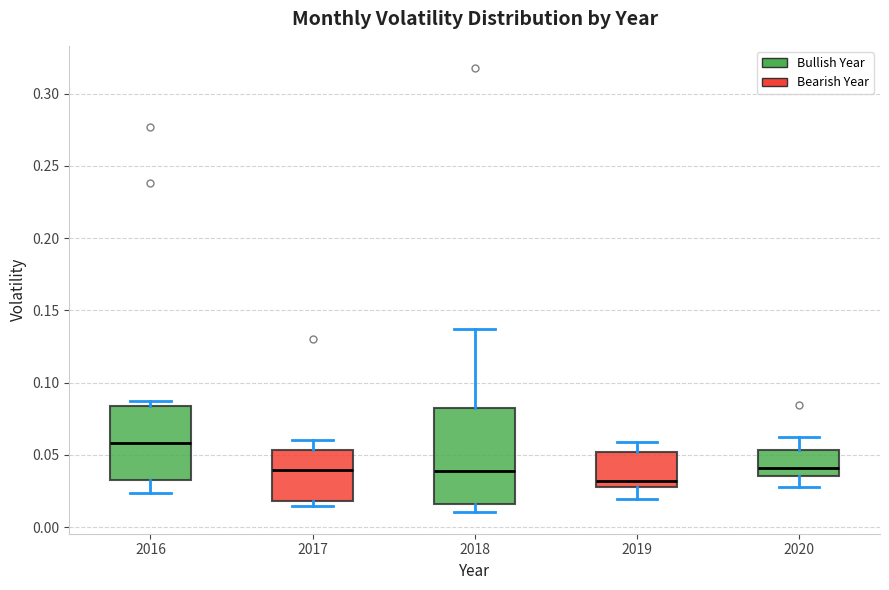

Where does the lower whisker of the box at x = 2016 end on the y-axis? The values are not printed on the chart, so give them approximately, as read against the axis.

0.025